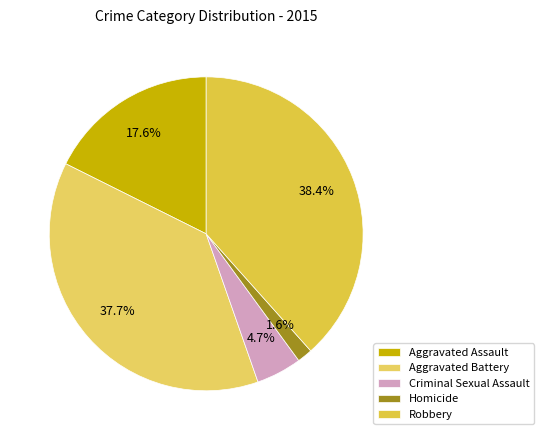

To the nearest percent, what is the average slice percentage?

20%